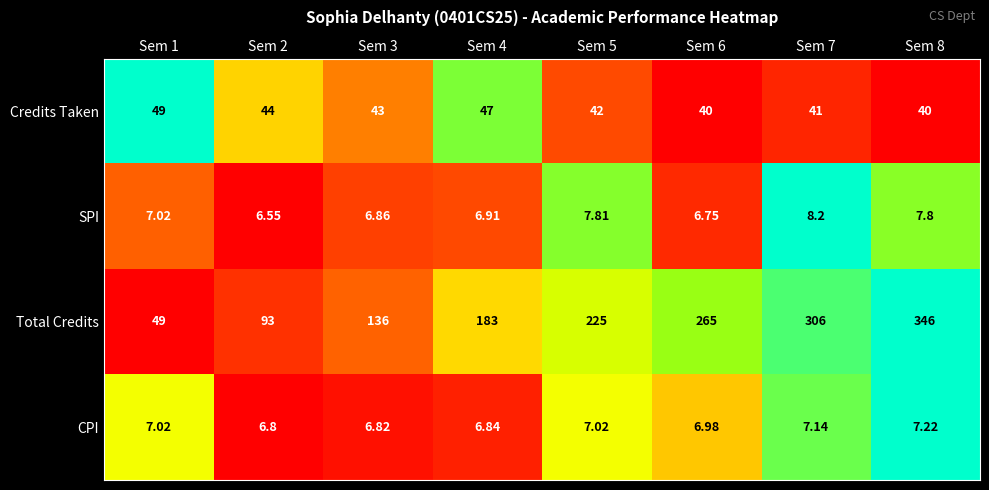

Rank the series at Sem 2 from highest to lowest value.

Total Credits, Credits Taken, CPI, SPI